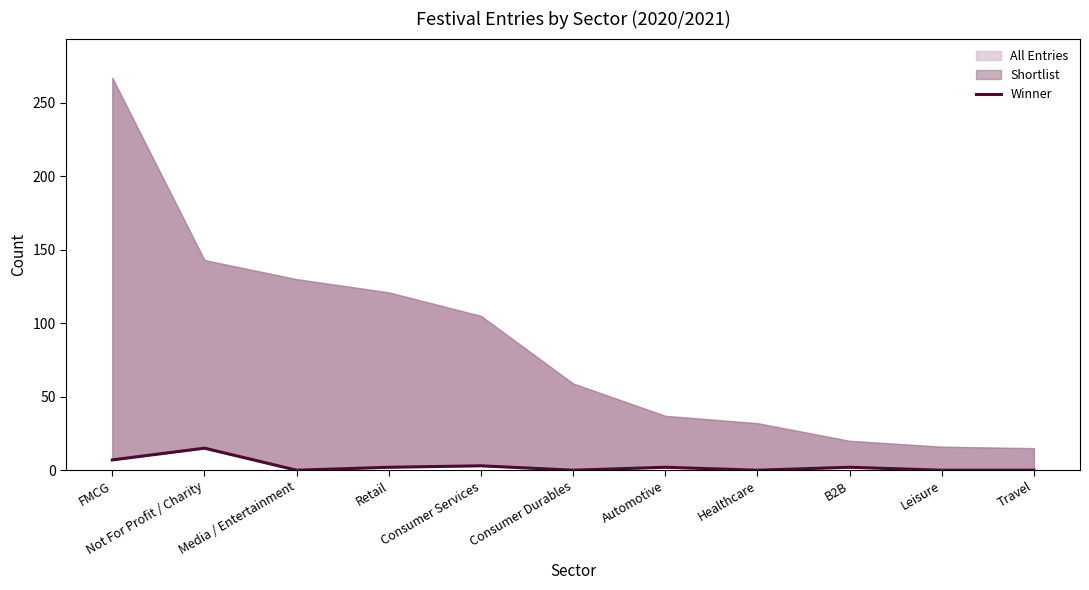

How many points are lower than both their immediate neighbors (excluding endpoints)?

3